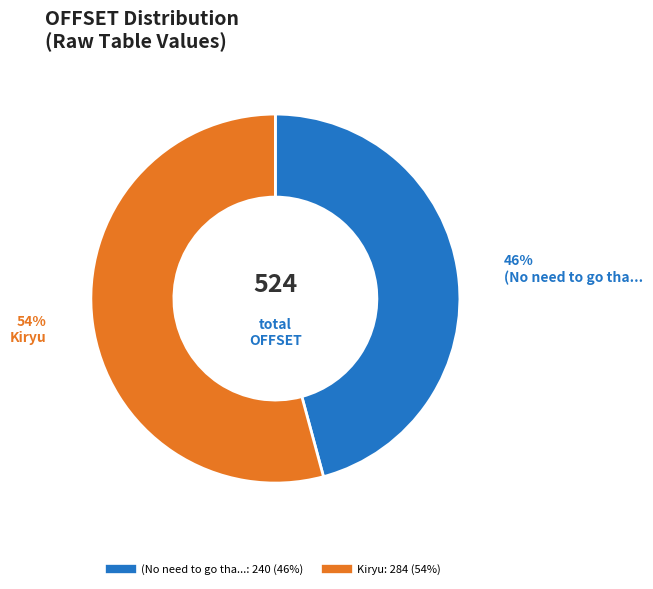

Is there any slice that represents more than half of the pie?

Yes